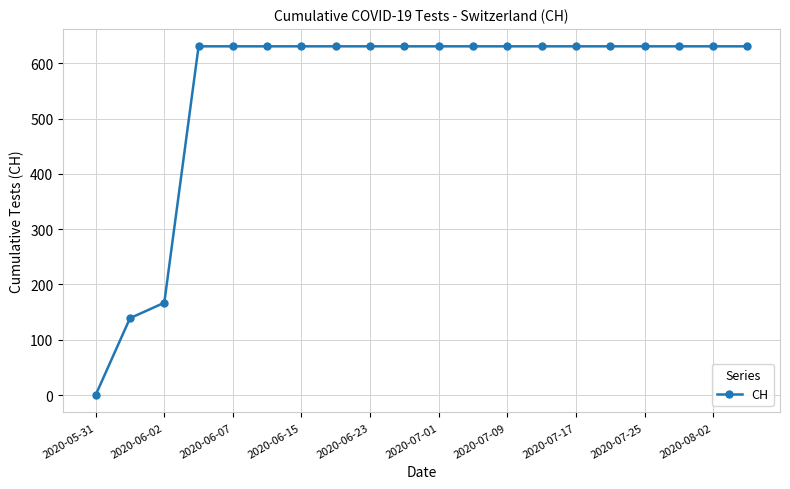

What is the greatest value displayed?

631